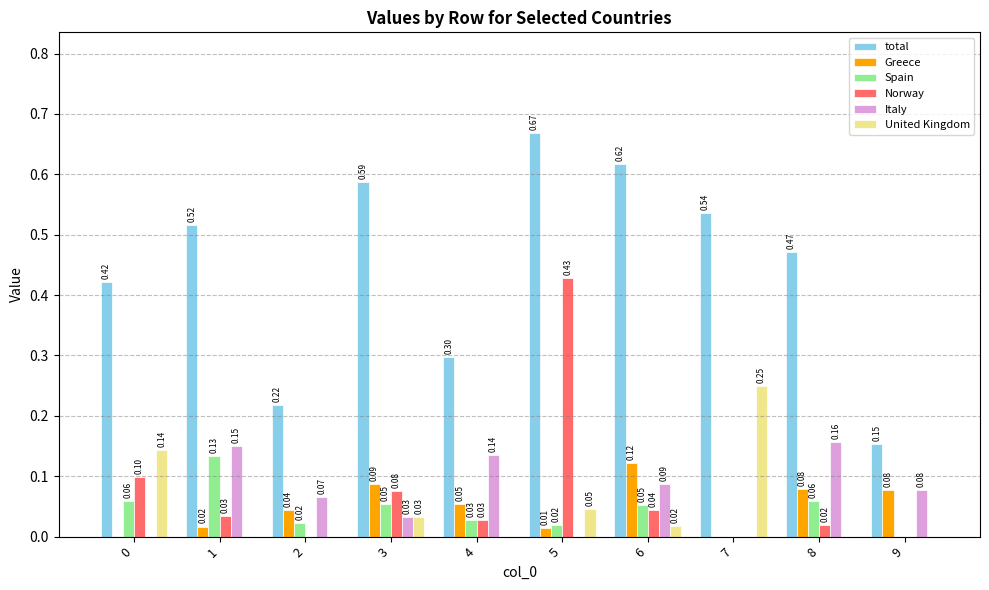

True or false: Greece has a value of 0.1 at 6.

True